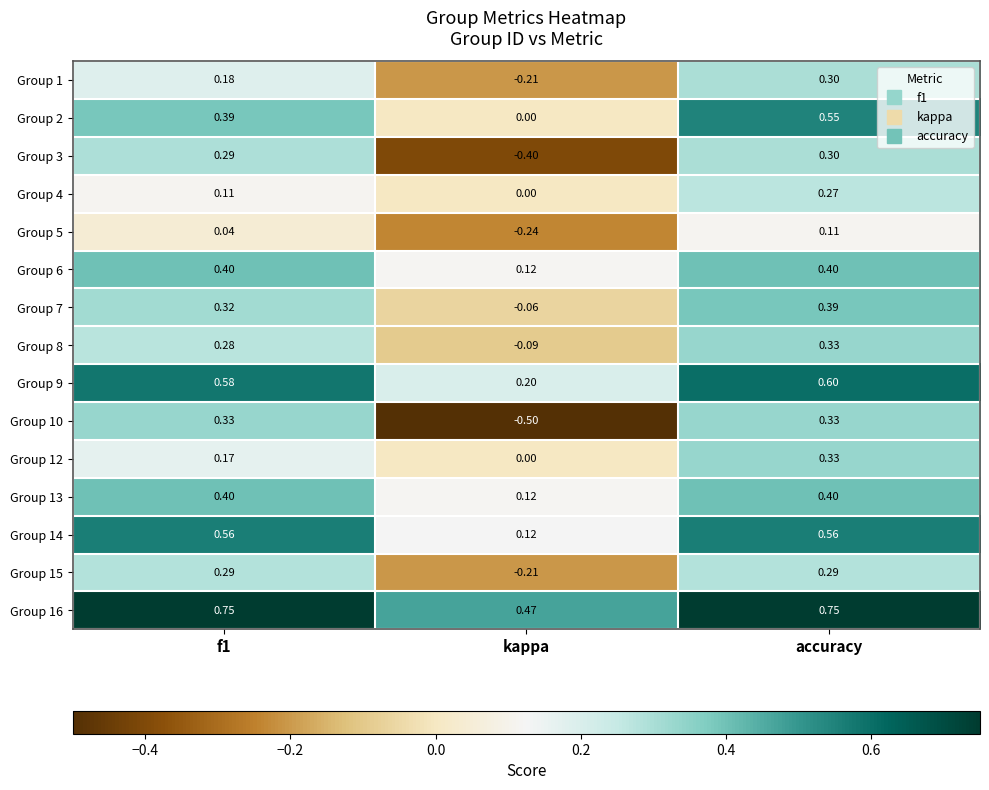

How many distinct data groups are displayed?

15